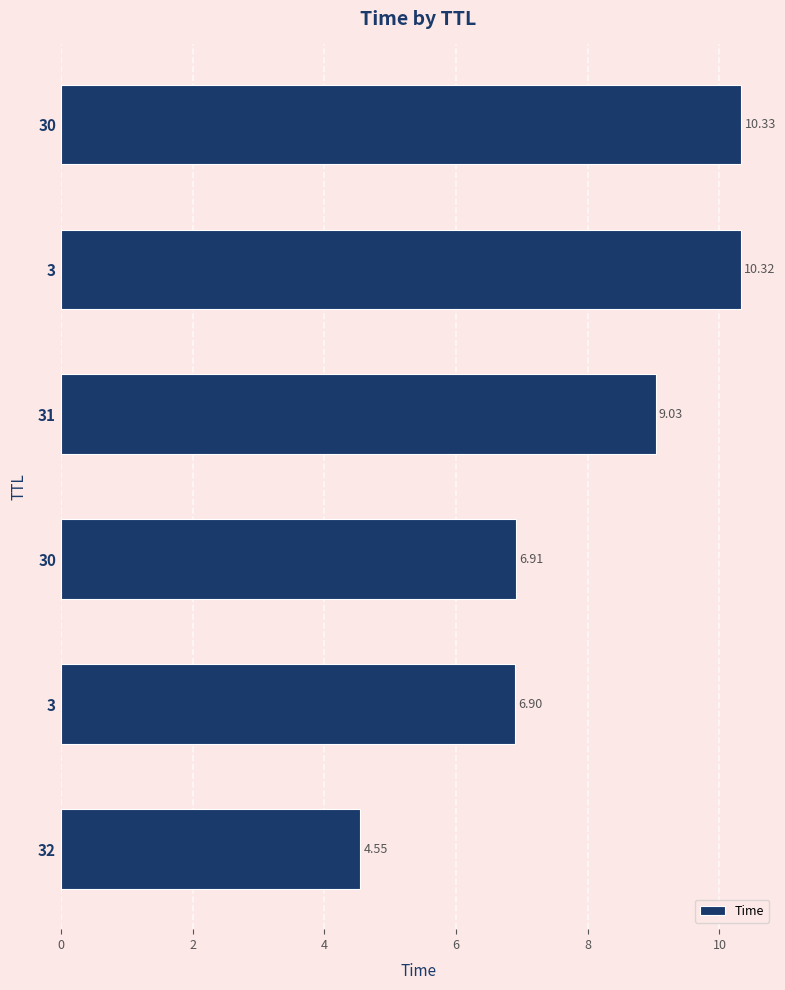

Are the bars grouped side by side (vs. stacked)?

No